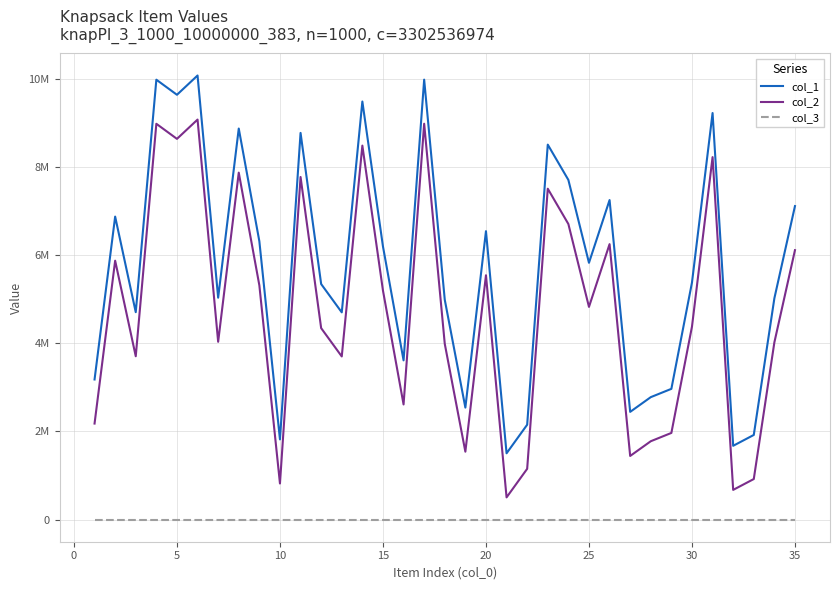

What are all the series names shown in the legend?

col_1, col_2, col_3